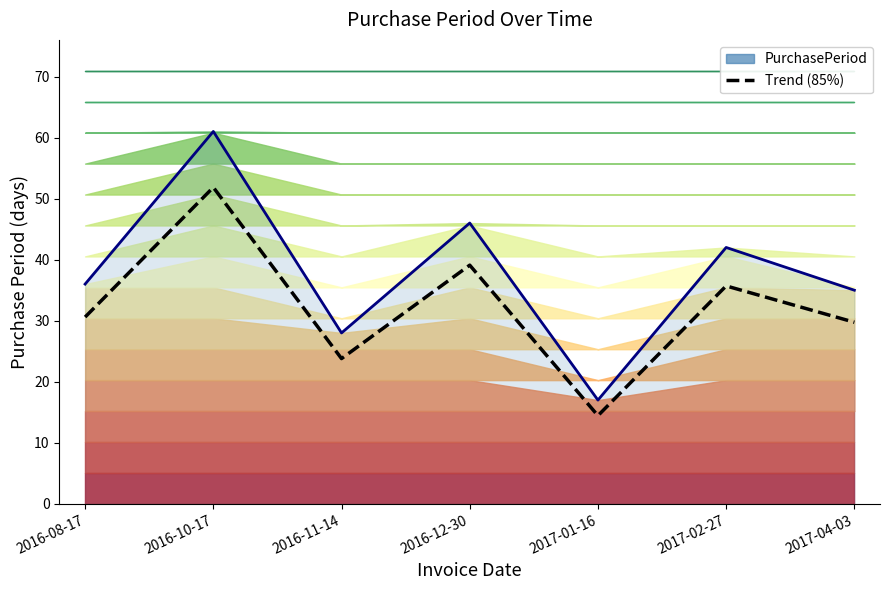

Reading left to right, list all the values displayed in this chart.

PurchasePeriod: 2016-08-17=36.0	2016-10-17=61.0	2016-11-14=28.0	2016-12-30=46.0	2017-01-16=17.0	2017-02-27=42.0	2017-04-03=35.0
Trend (85%): 2016-08-17=30.6	2016-10-17=51.9	2016-11-14=23.8	2016-12-30=39.1	2017-01-16=14.4	2017-02-27=35.7	2017-04-03=29.8